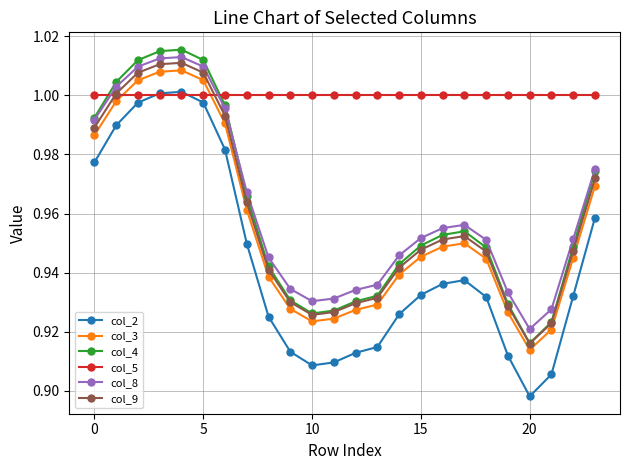

In col_2, how many points are lower than both neighbors (excluding endpoints)?

2